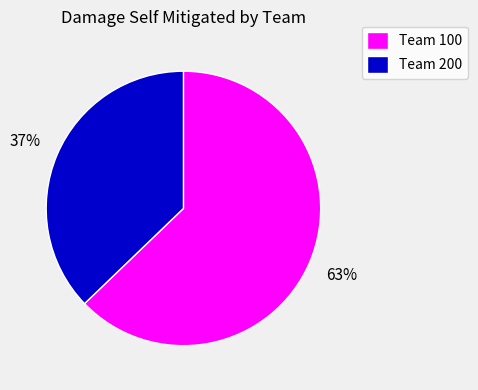

How many segments does this pie chart have?

2